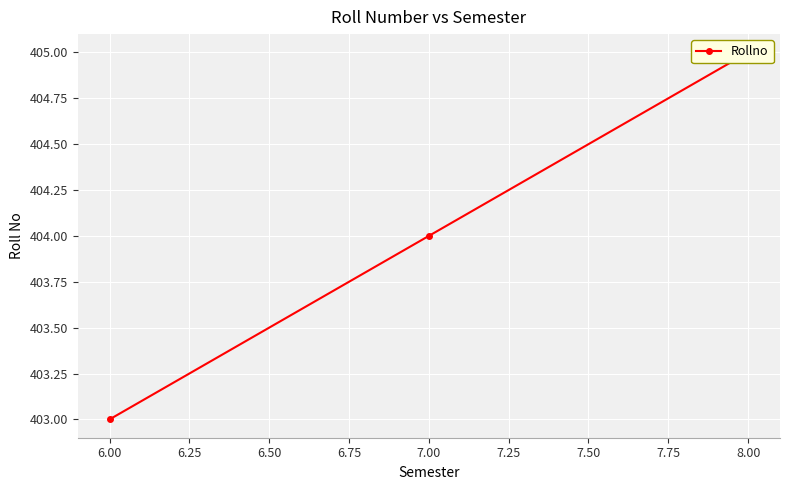

What is the ratio of the value at 7.00 to the value at 6.00?

1.0